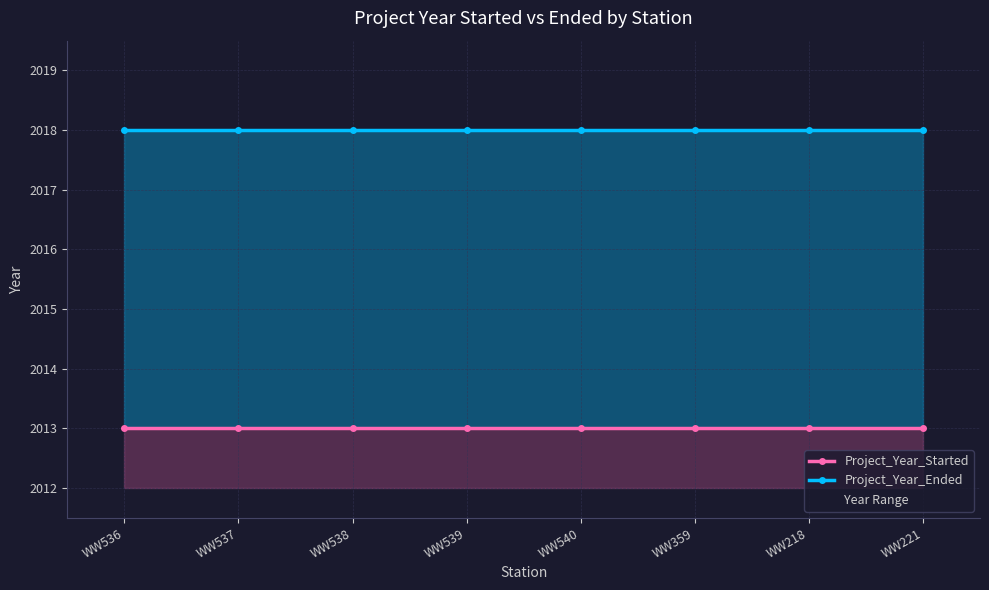

What is the average value of the Project_Year_Started series?

2013